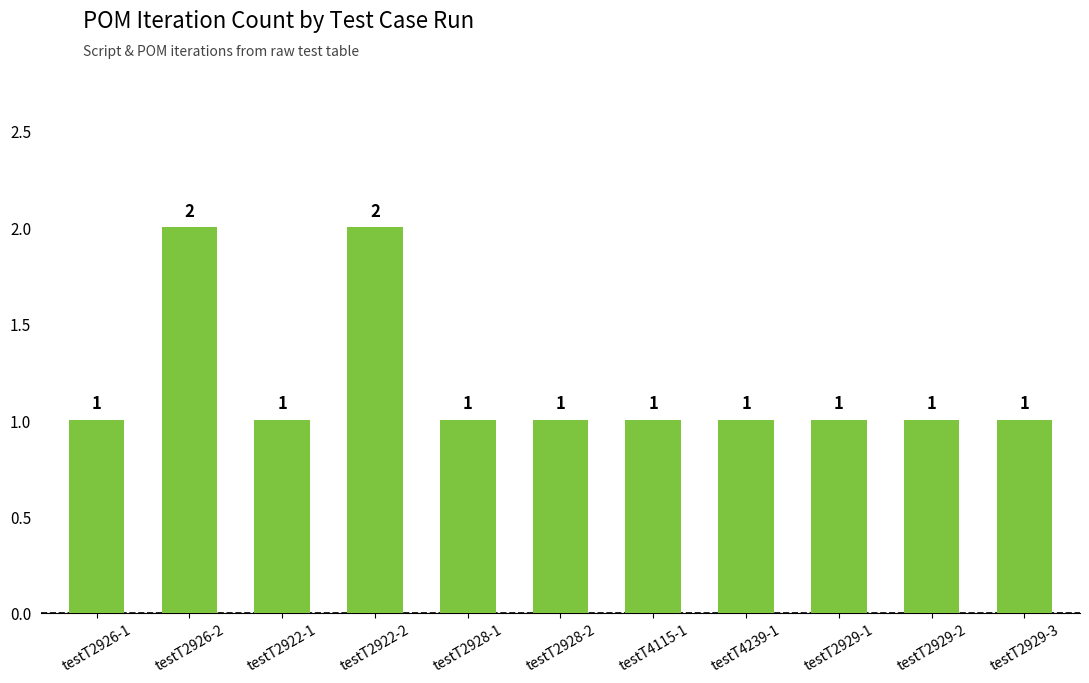

What is the ratio of the value at testT2928-2 to the value at testT2929-1?

1.0